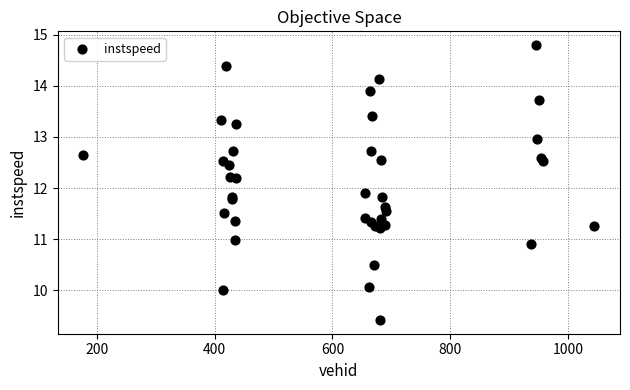

What Y value in the scatter plot is closest to 12?

11.9